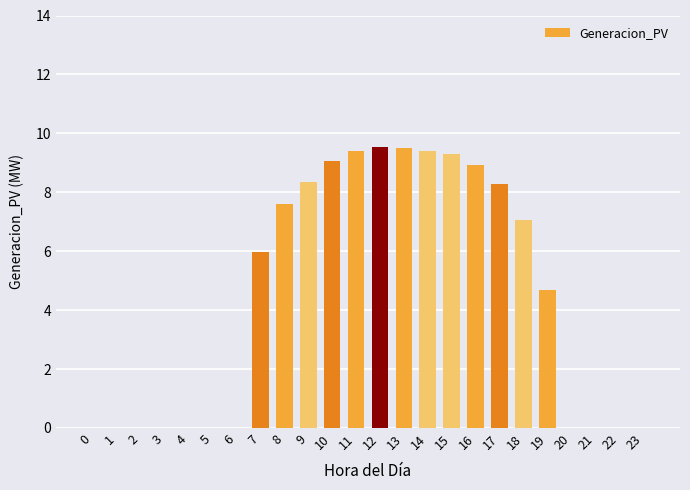

What is the greatest value displayed?

9.5